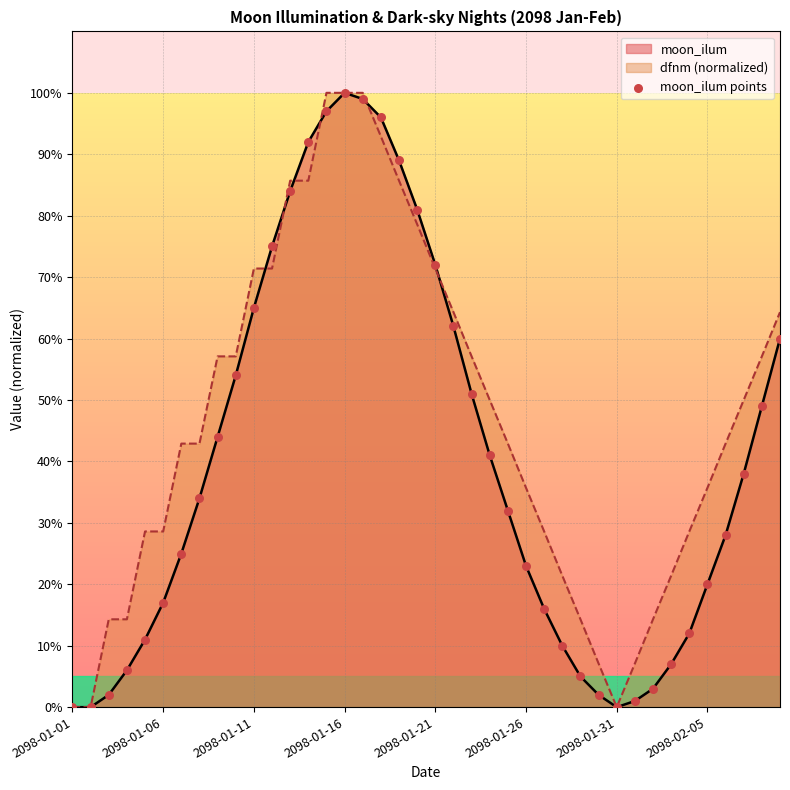

Between 26 and 23, which is larger?

23